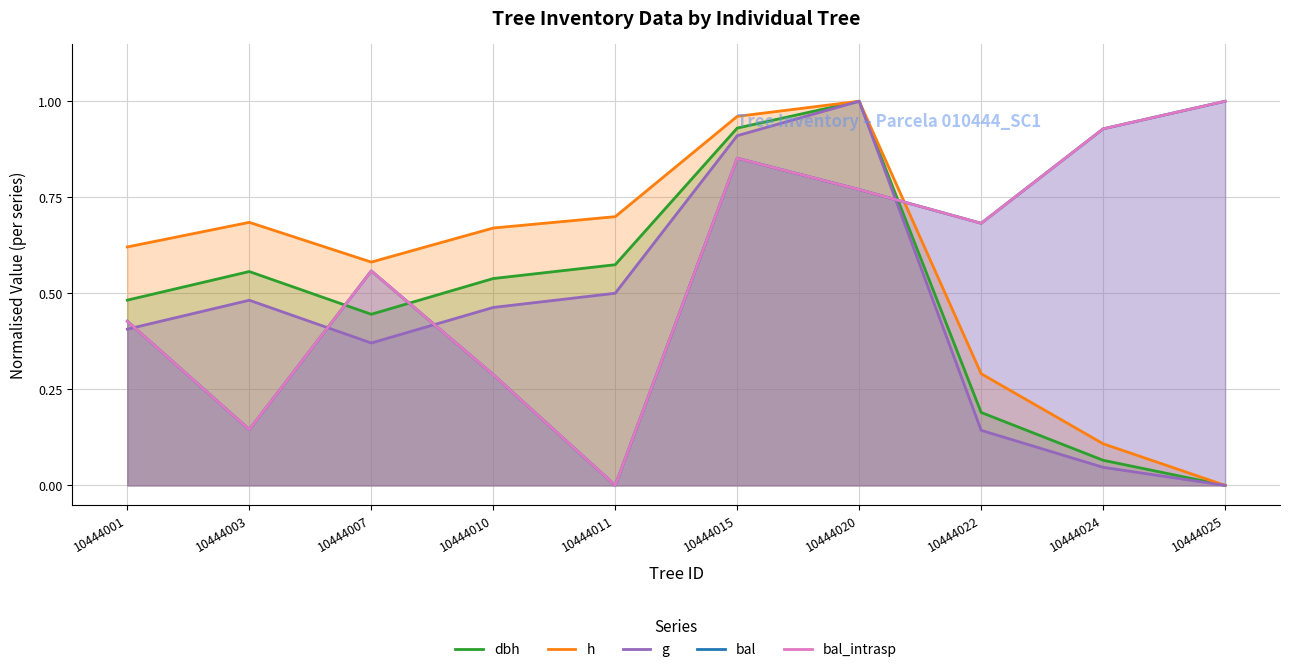

How many lines are shown in the chart?

5